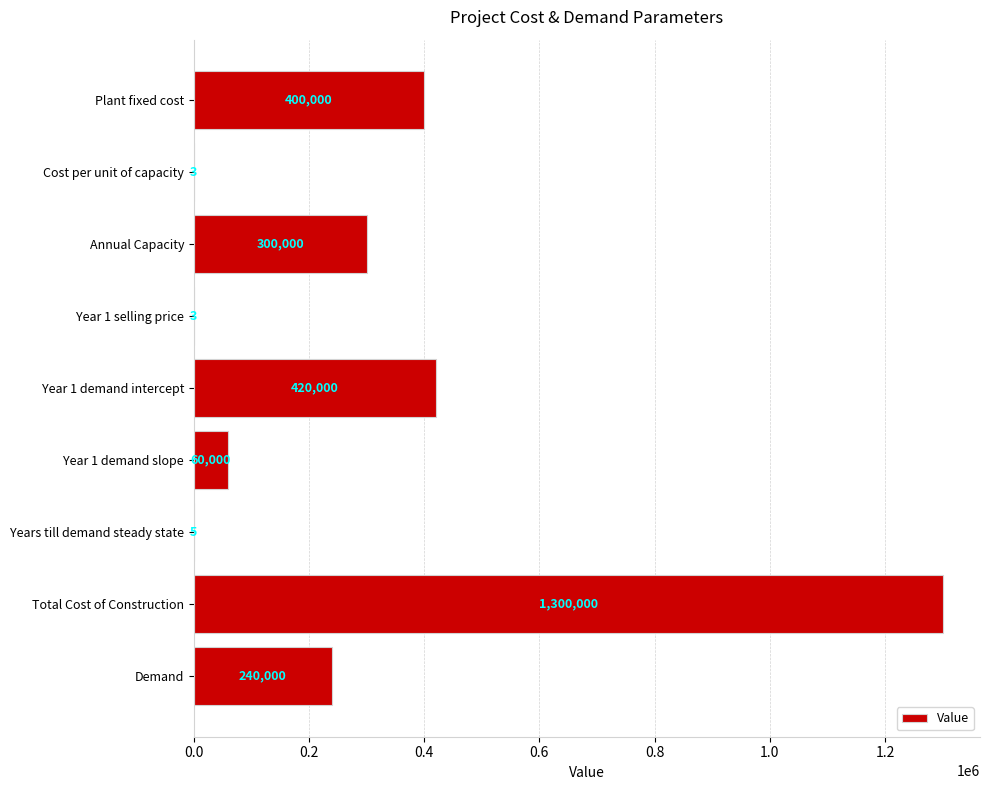

What is the ratio of the value at Annual Capacity to the value at Year 1 demand slope?

5.0